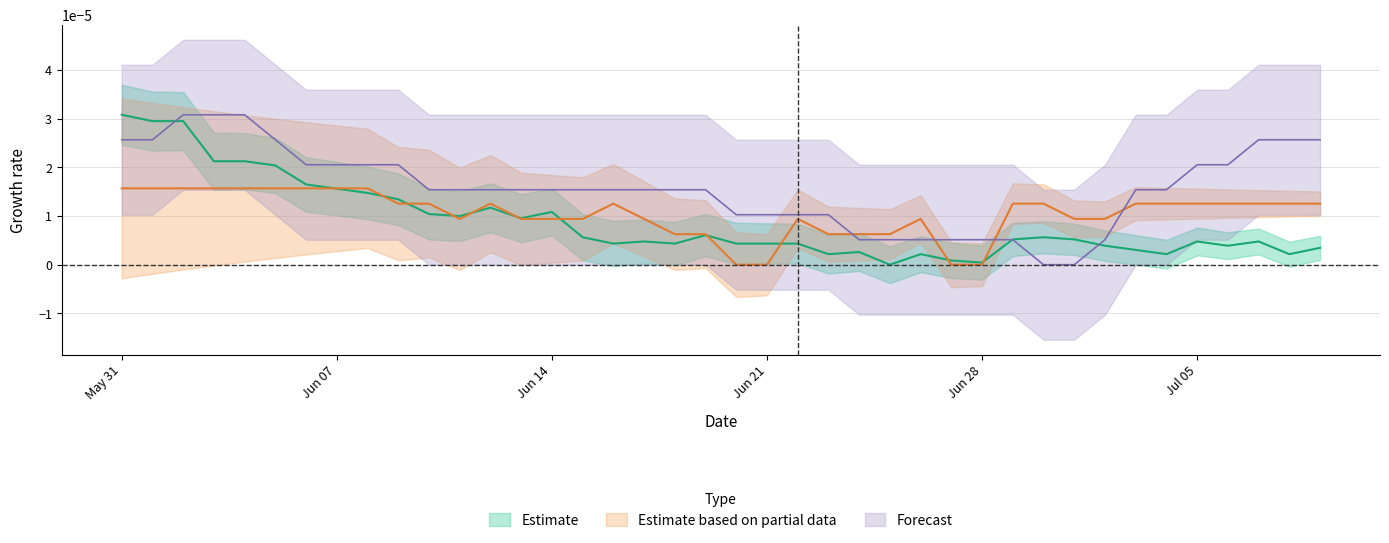

How many positive values does the FR_pc series have?

38